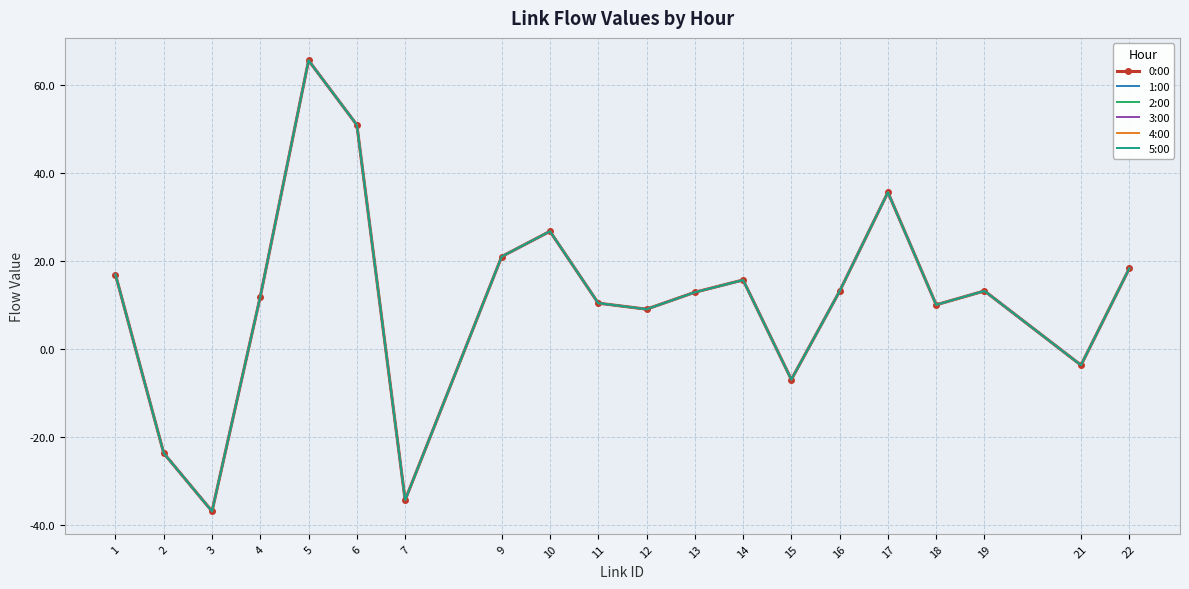

At which label is 3:00 closest to 14?

19